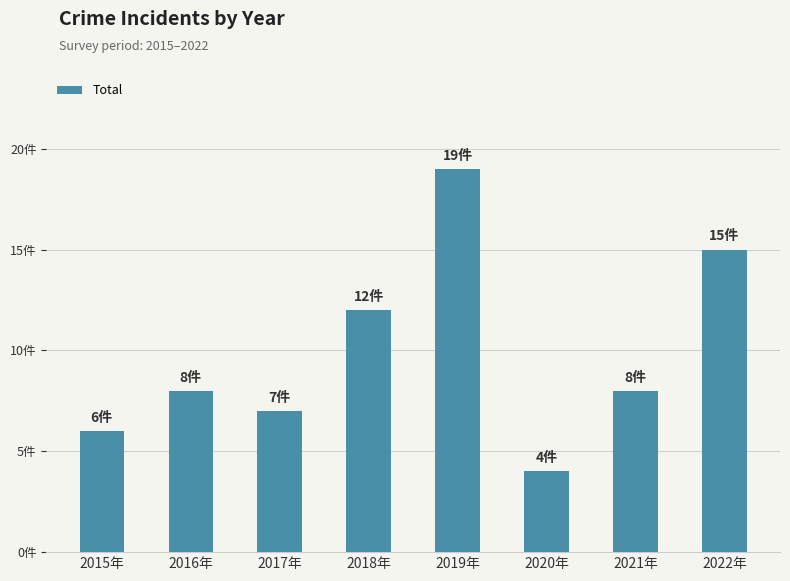

Are the bars horizontal?

No